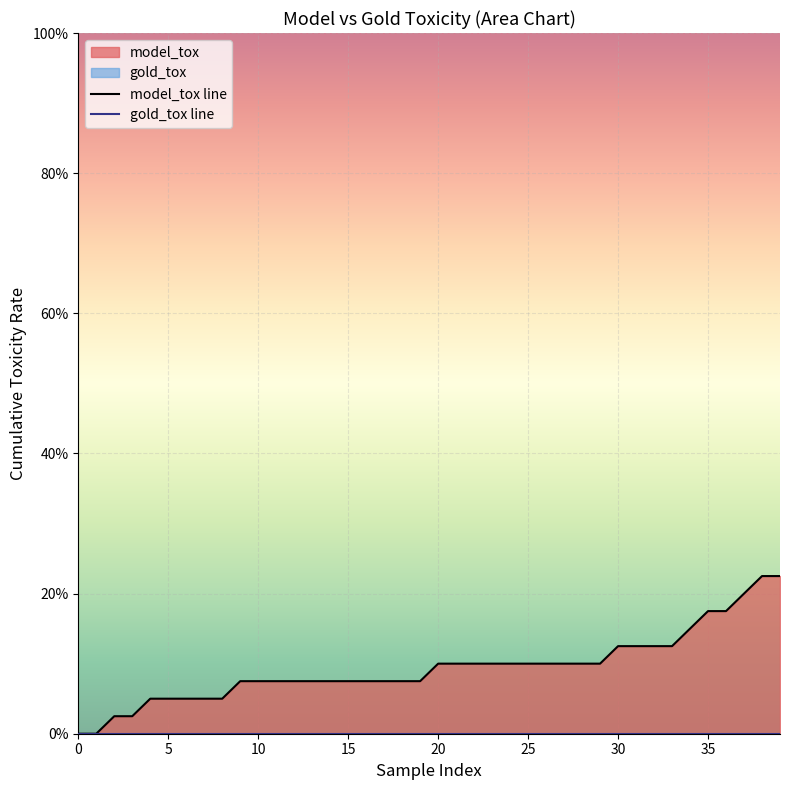

What is the label of the 28th point from the left?

27